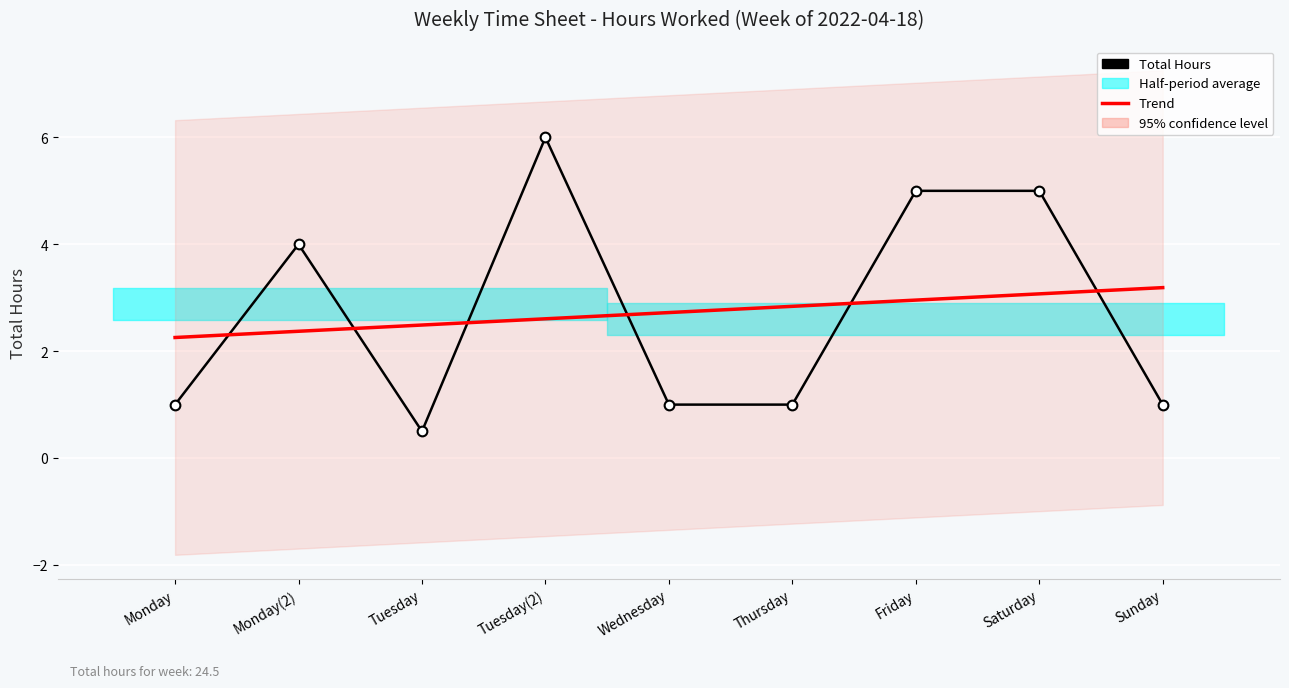

Reading right to left, what are all the values shown in this chart?

Total Hours: 1.0	5.0	5.0	1.0	1.0	6.0	0.5	4.0	1.0
Trend: 3.2	3.1	3.0	2.8	2.7	2.6	2.5	2.4	2.3